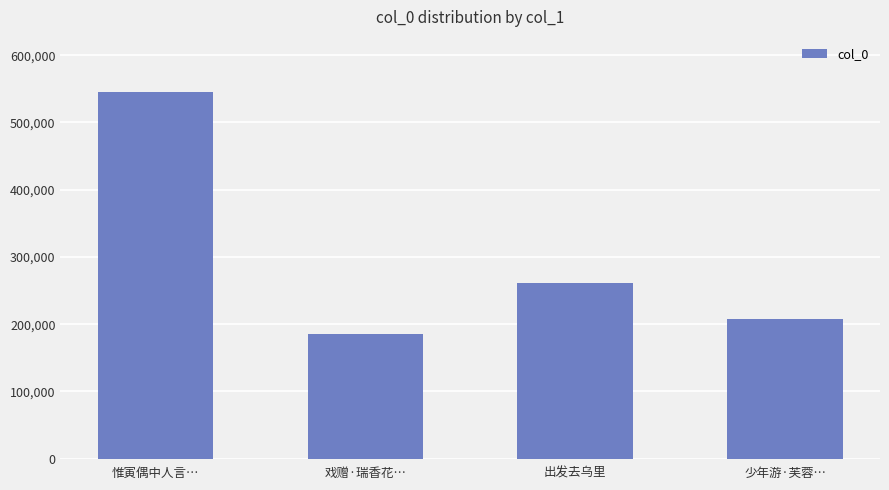

What is the label of the 3rd bar from the left?

出发去乌里